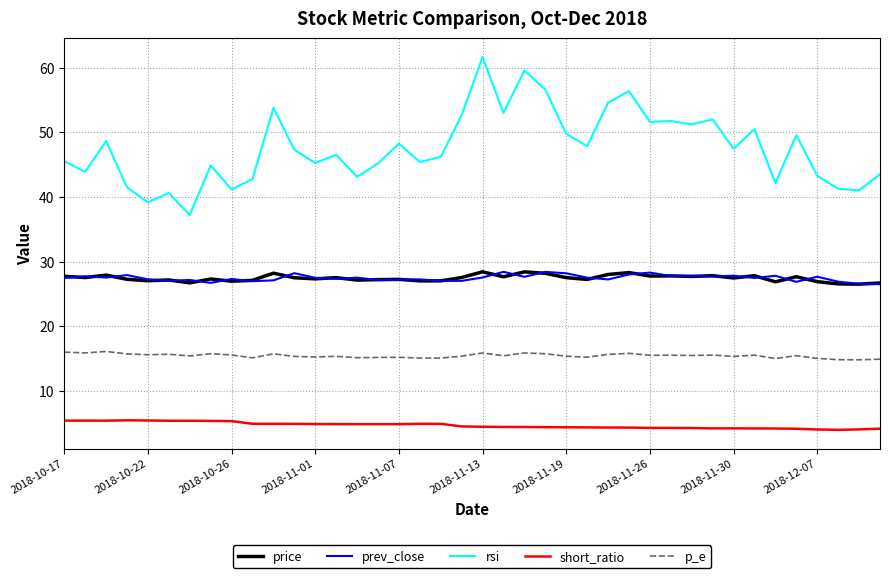

Which series has the widest spread of values?

rsi